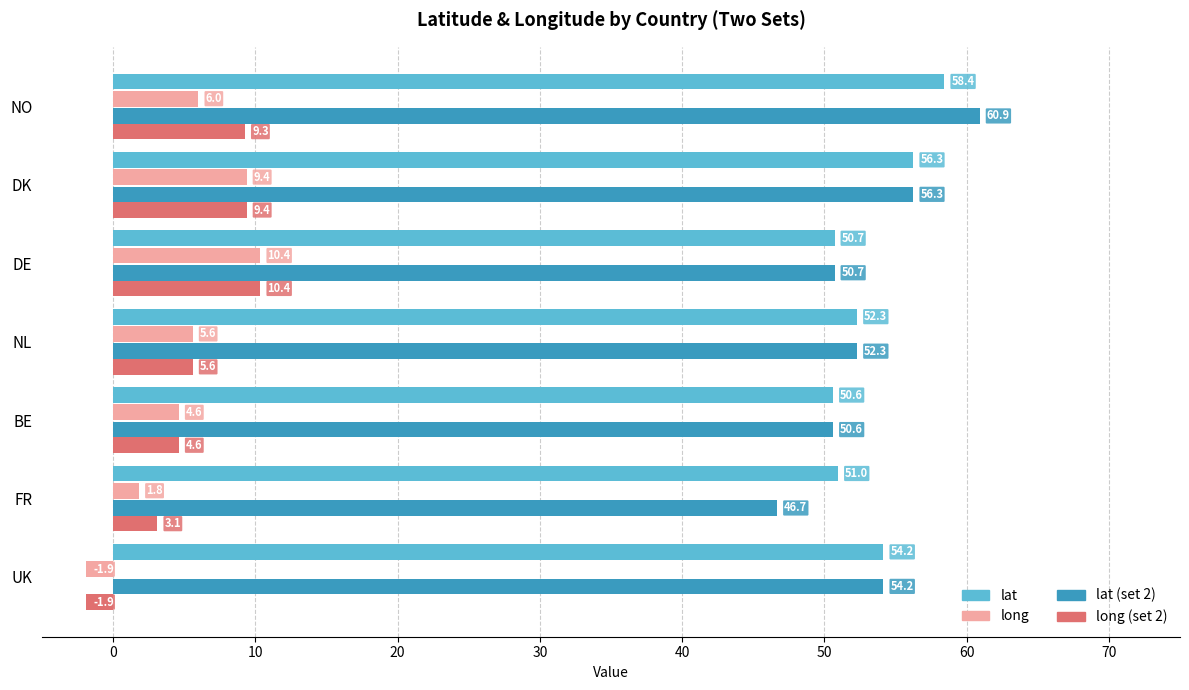

Which category has the highest value across all series?

NO